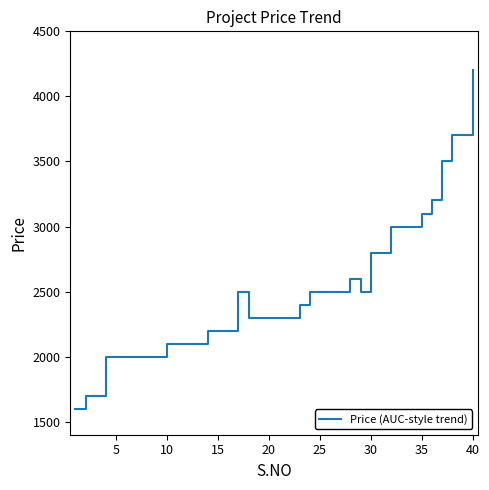

What is the difference between the maximum and minimum values?

2600